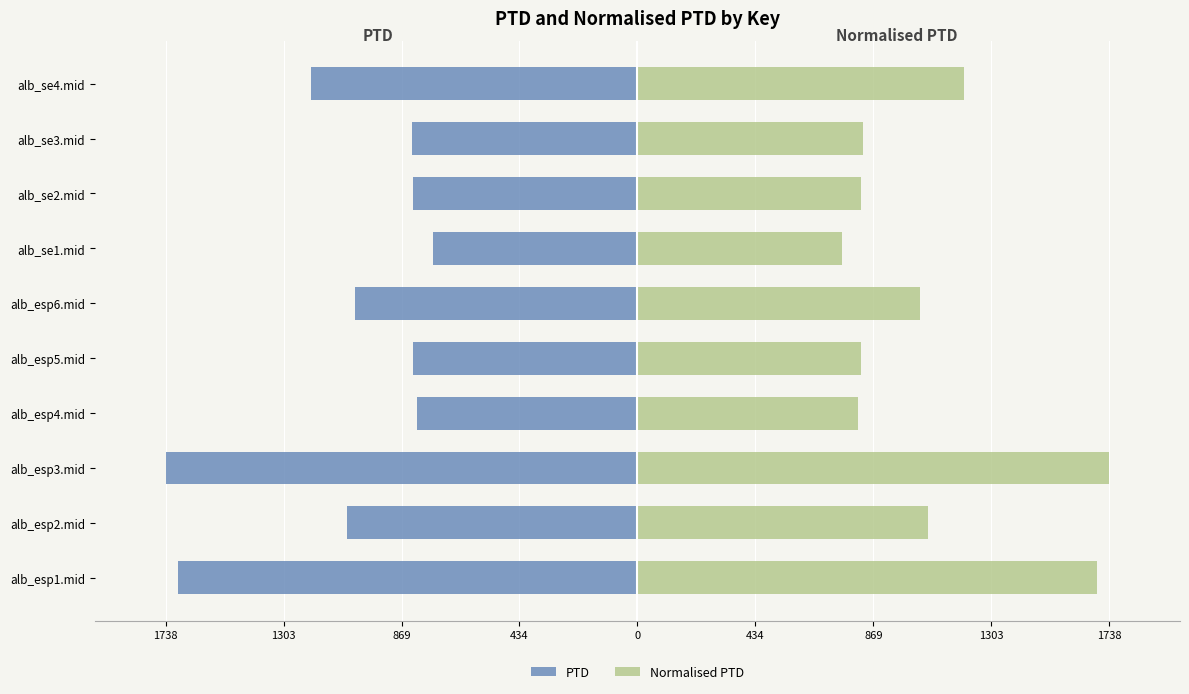

Reading left to right, transcribe all the data shown in this chart.

PTD: -1693.1	-1069.0	-1738.0	-811.7	-825.4	-1040.9	-752.6	-825.1	-830.7	-1201.5
Normalised PTD: 1693.1	1069.0	1738.0	811.7	825.4	1040.9	752.6	825.1	830.7	1201.5